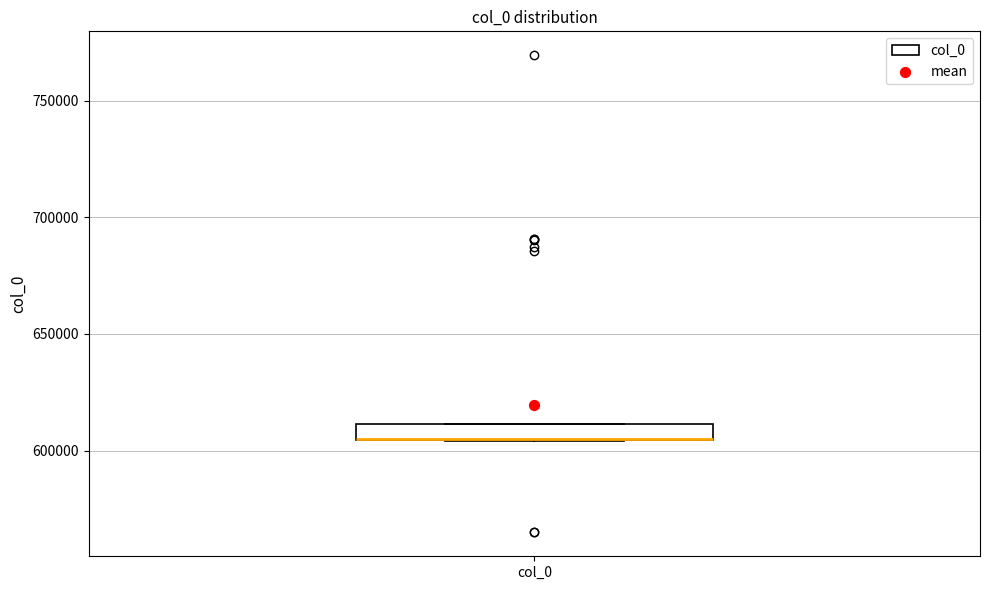

Where is the upper edge of the box for col_0 on the y-axis? The values are not printed on the chart, so give them approximately, as read against the axis.

610000